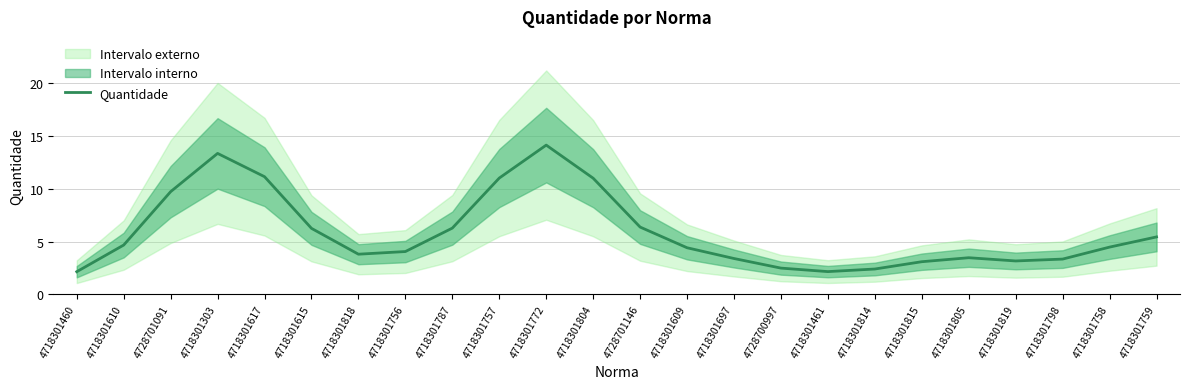

What is the difference between the maximum and minimum values?

12.0